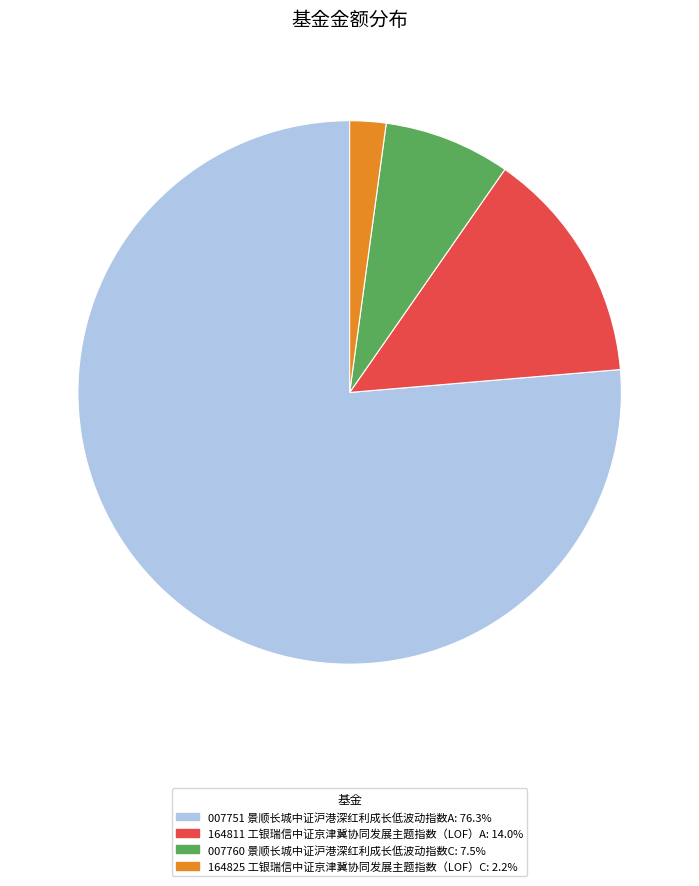

Do 164825 工银瑞信中证京津冀协同发展主题指数（LOF）C: 2.2% and 007751 景顺长城中证沪港深红利成长低波动指数A: 76.3% together represent more than half of the pie?

Yes